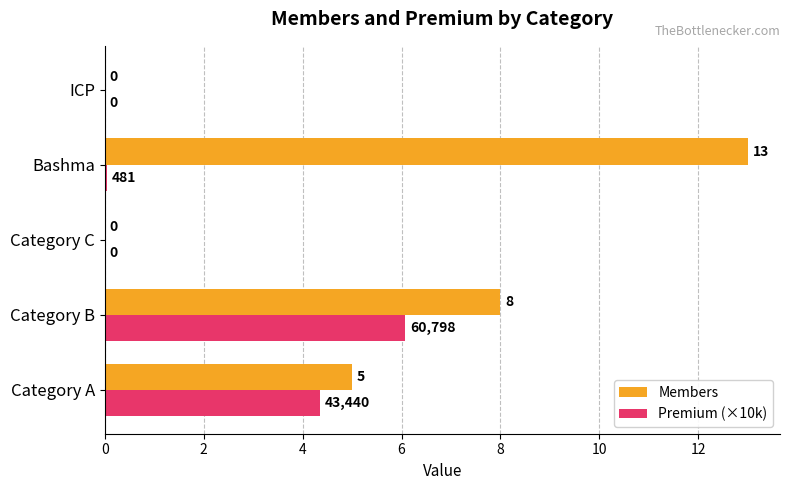

Count the number of data series in this chart.

2